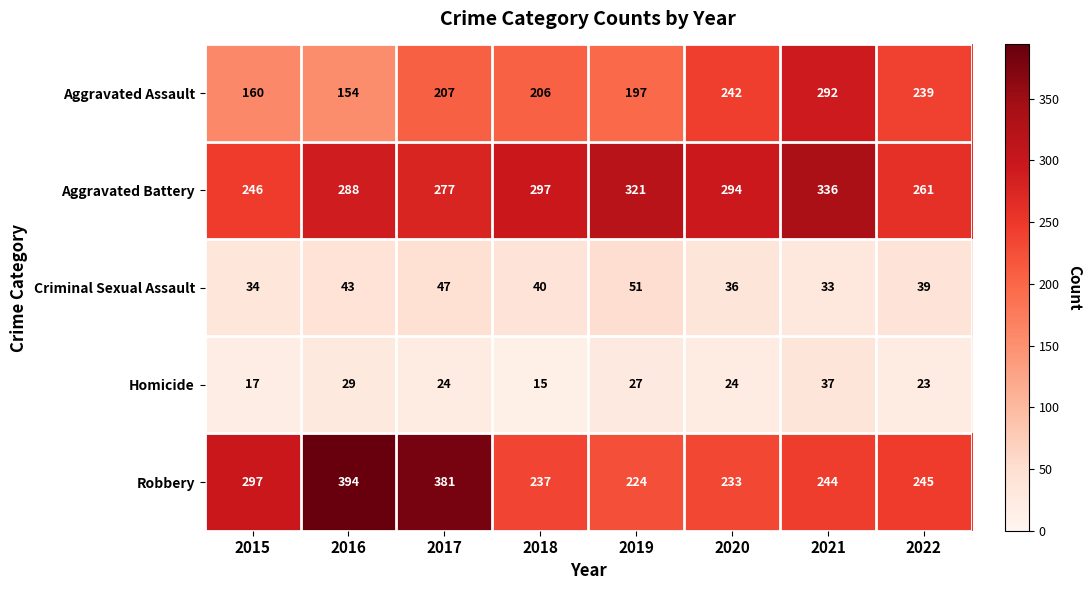

What is the spread (max minus min) of values at 2021?

303